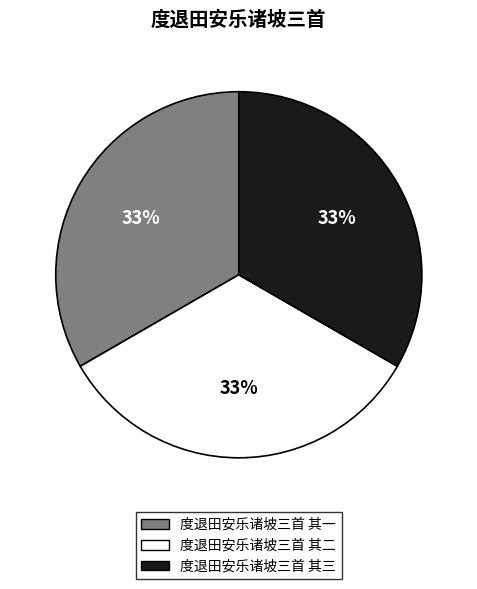

To the nearest percent, what portion does 度退田安乐诸坡三首 其三 represent?

33%